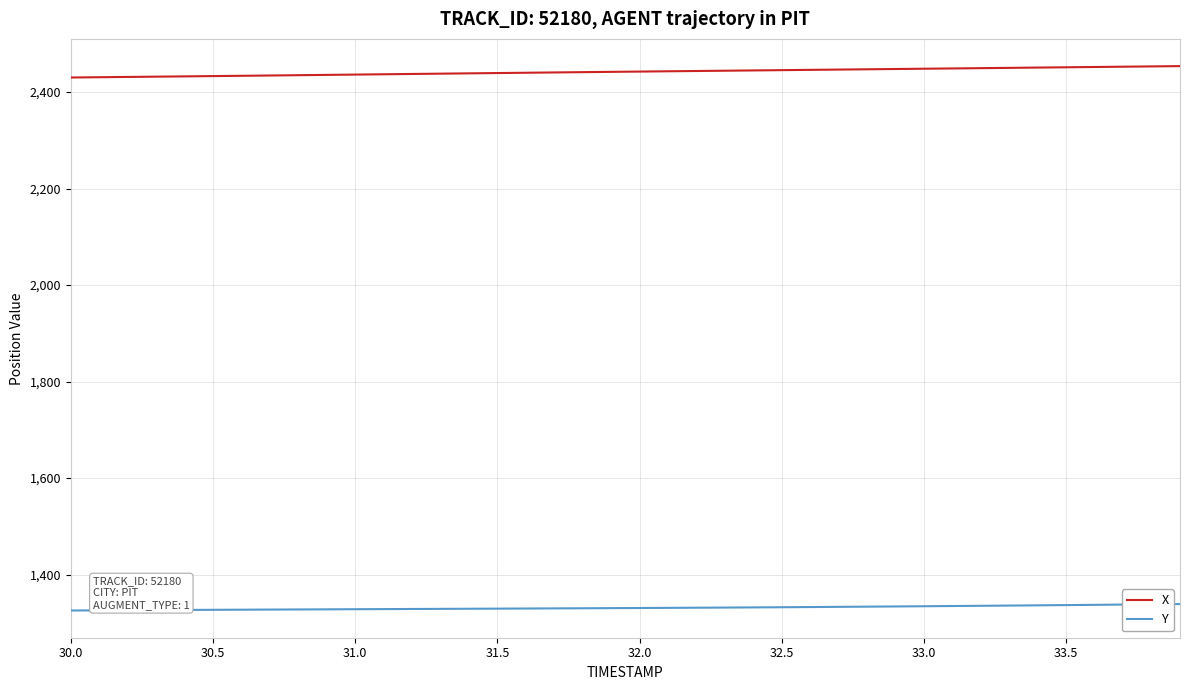

True or false: Y and X cross at least once.

False